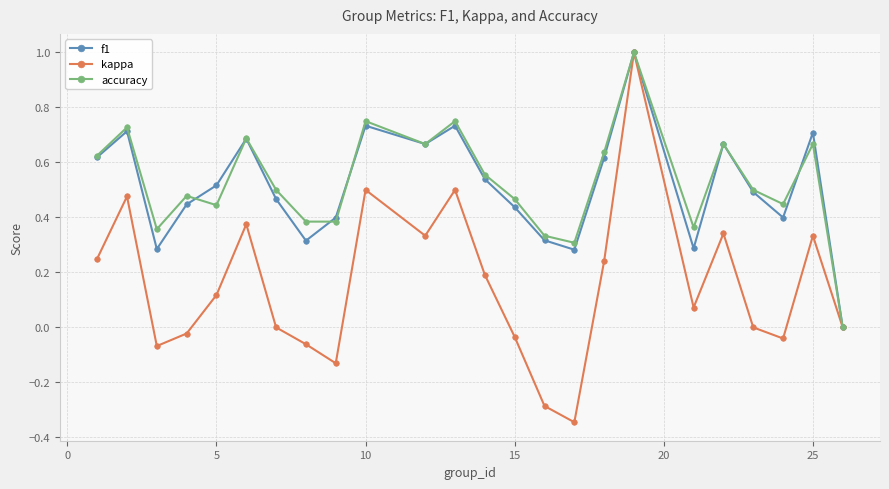

What is the maximum value shown in the chart?

1.0